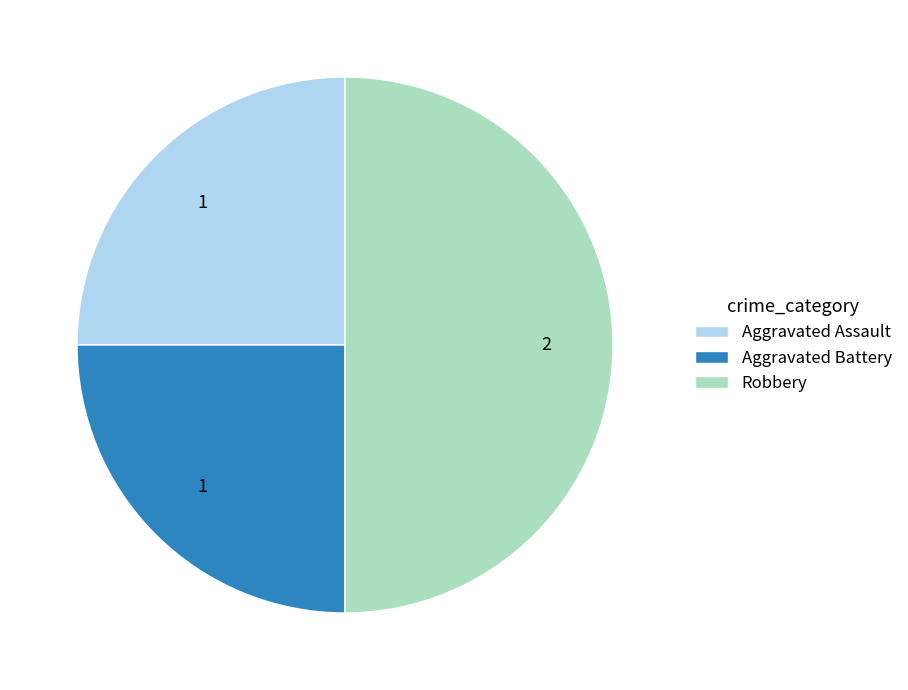

Approximately how many times larger is the value at Aggravated Assault compared to Aggravated Battery?

1.0